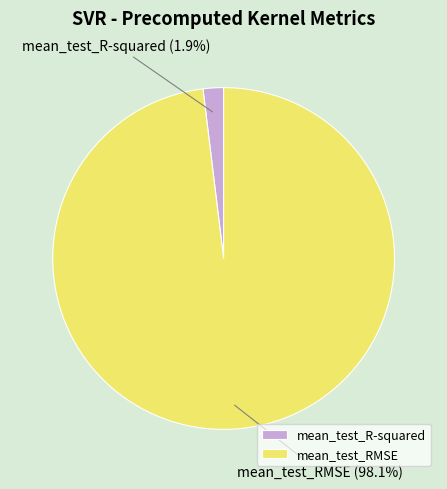

To the nearest percent, what portion does mean_test_RMSE represent?

98%